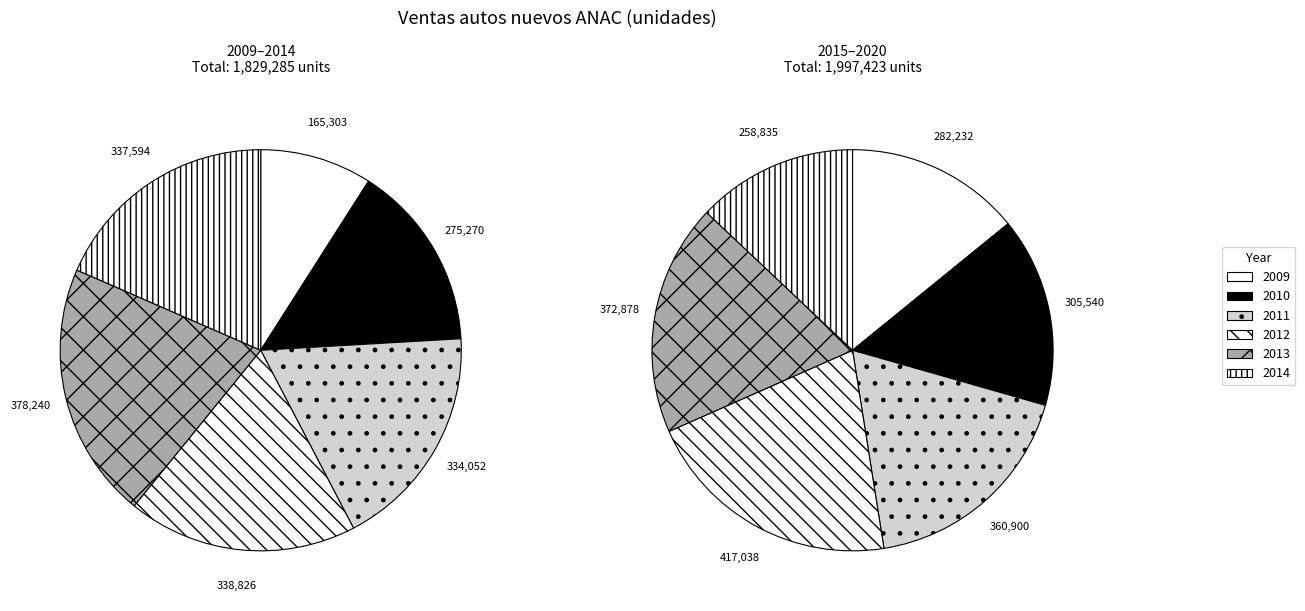

How many segments does this pie chart have?

12